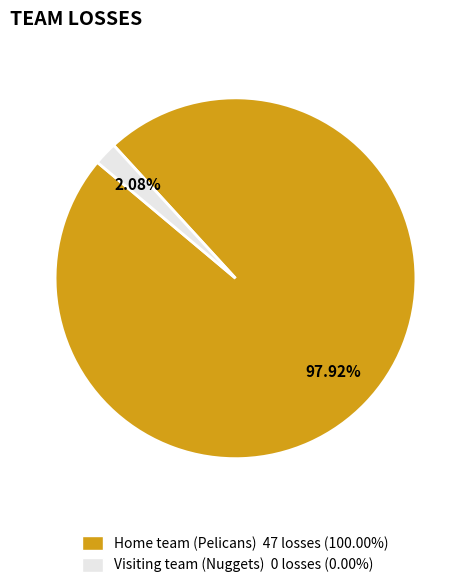

Which category accounts for the majority?

Home team (Pelicans)